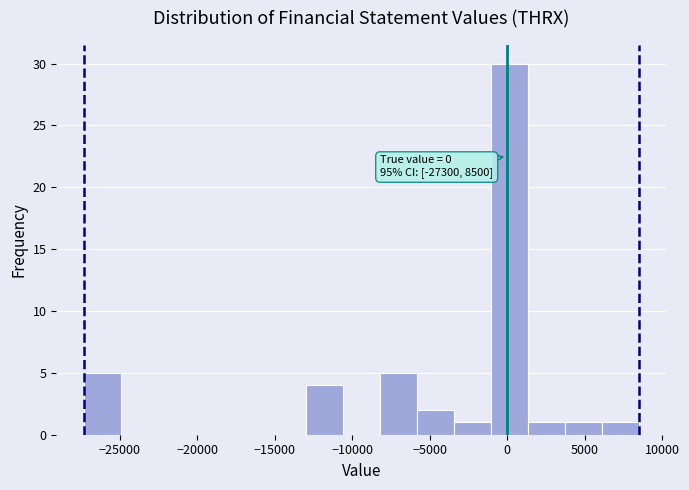

Which range on the x-axis has the tallest bar?

-1000 to 1500